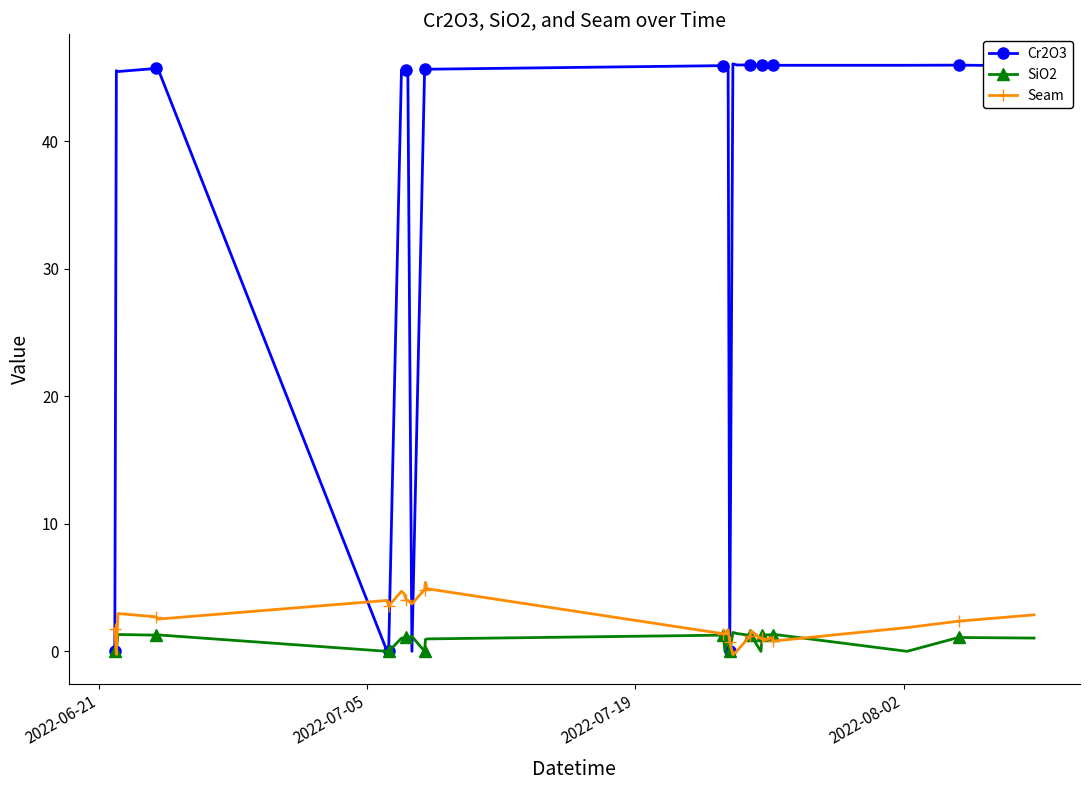

Which series has the largest range (max minus min)?

Cr2O3